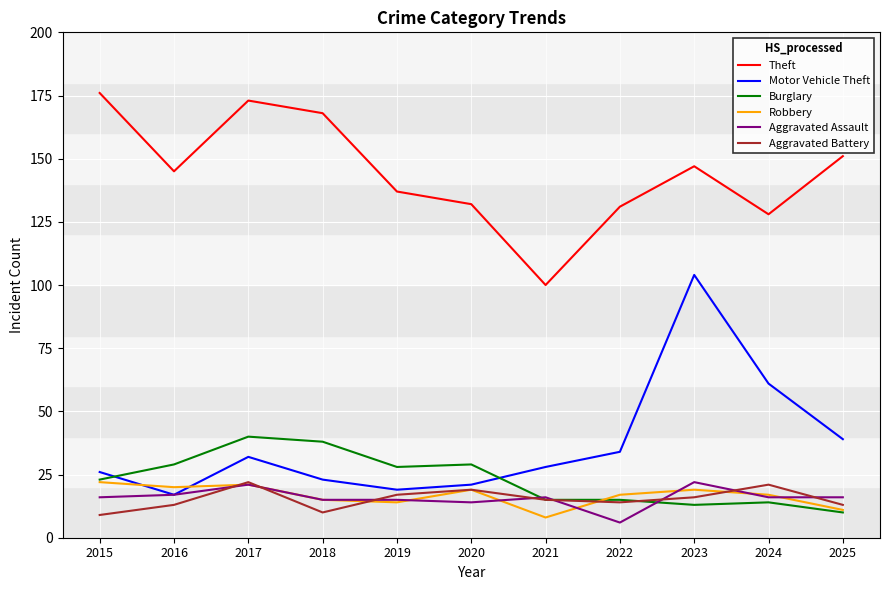

At which label does Robbery first exceed 17?

2015